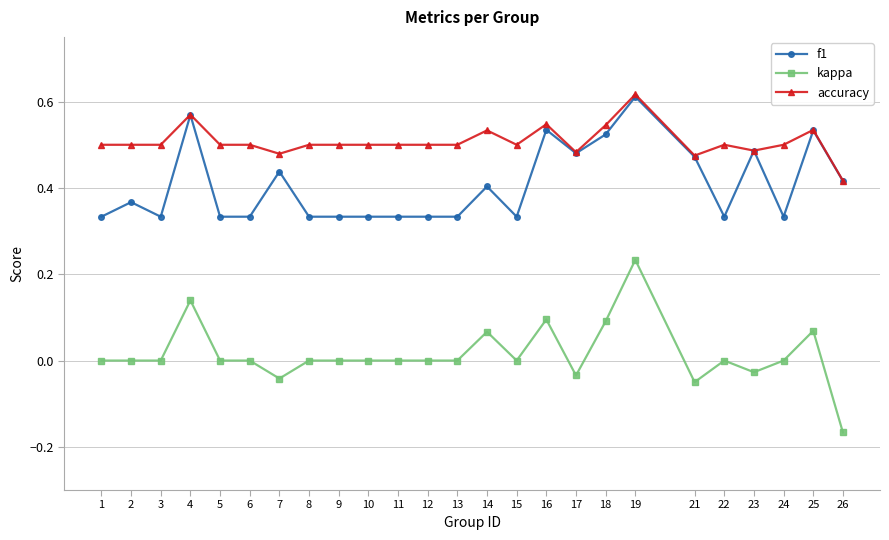

Is the value of kappa at 13 greater than the value of f1 at 16?

No